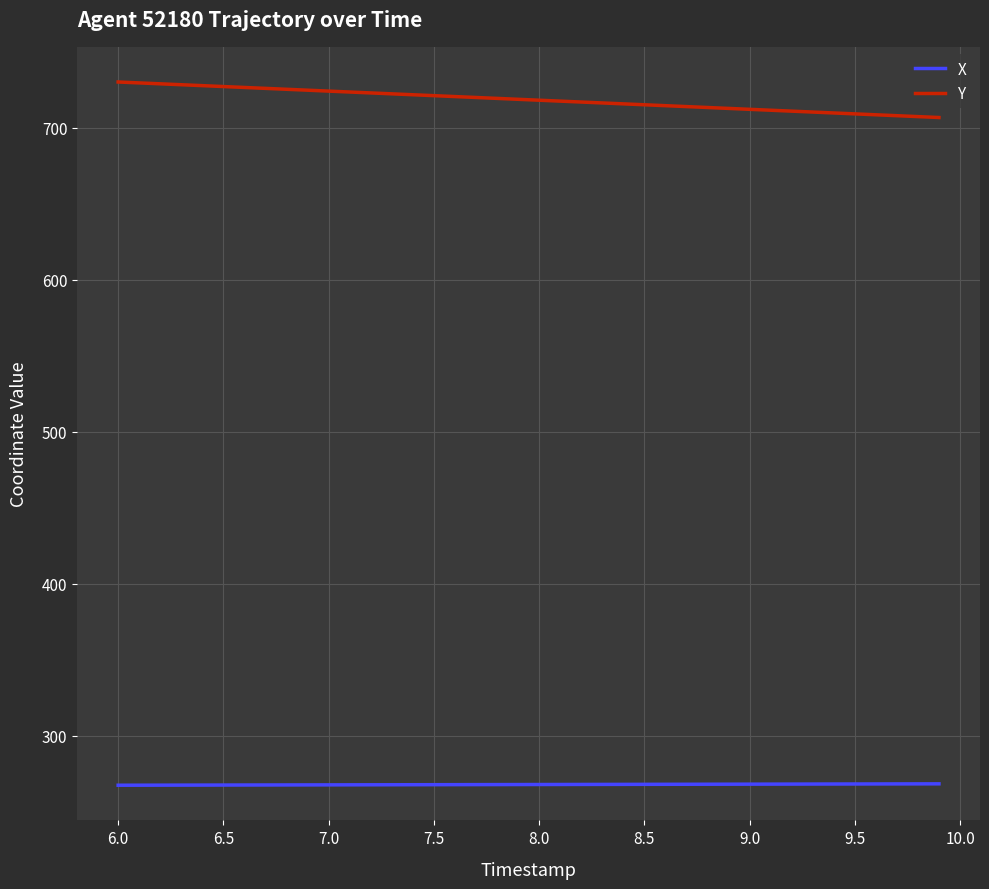

Which series has the largest total across all categories?

Y